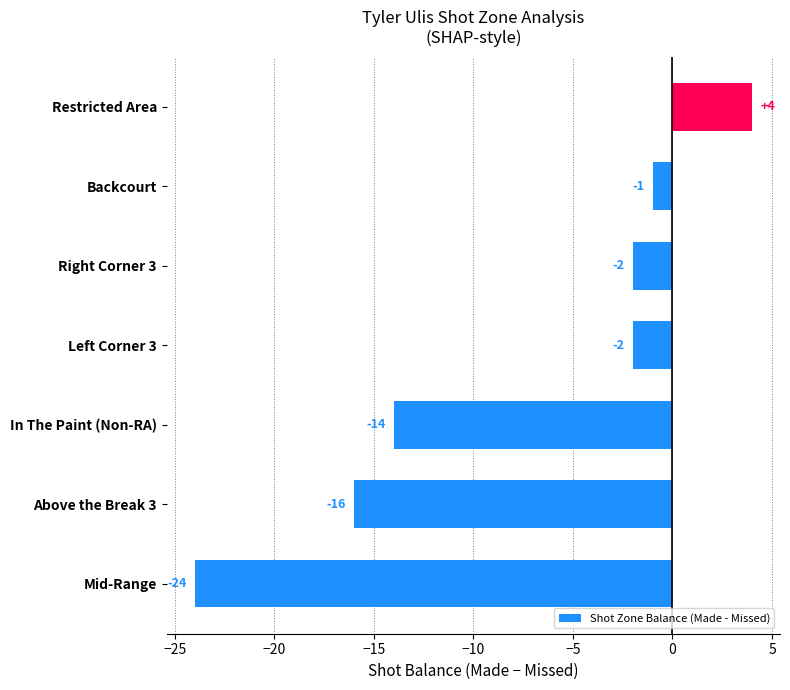

What is the sum of the values at Right Corner 3 and Left Corner 3?

-4